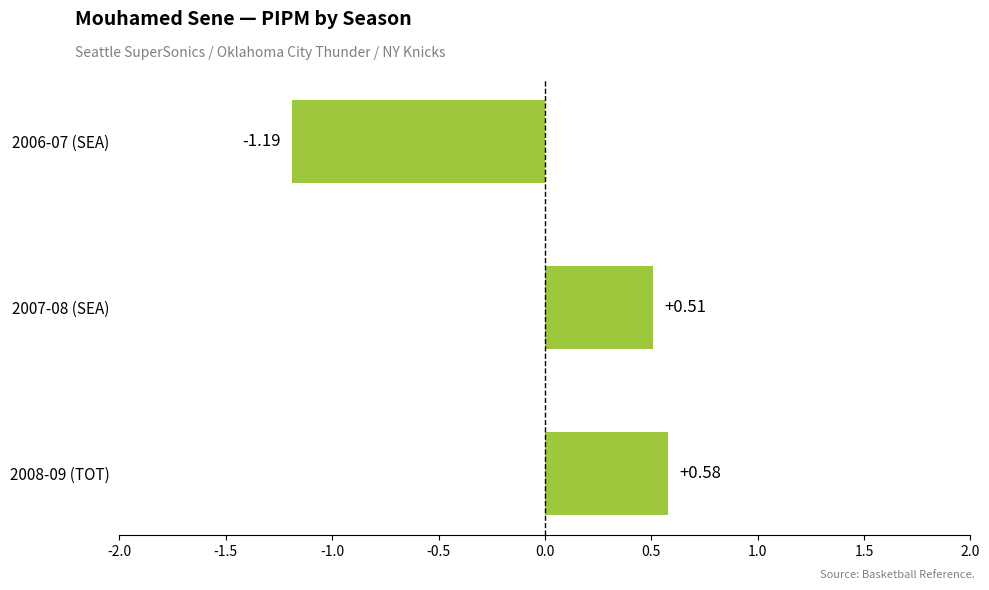

What is the change in value from 2006-07 (SEA) to 2008-09 (TOT)?

+1.8